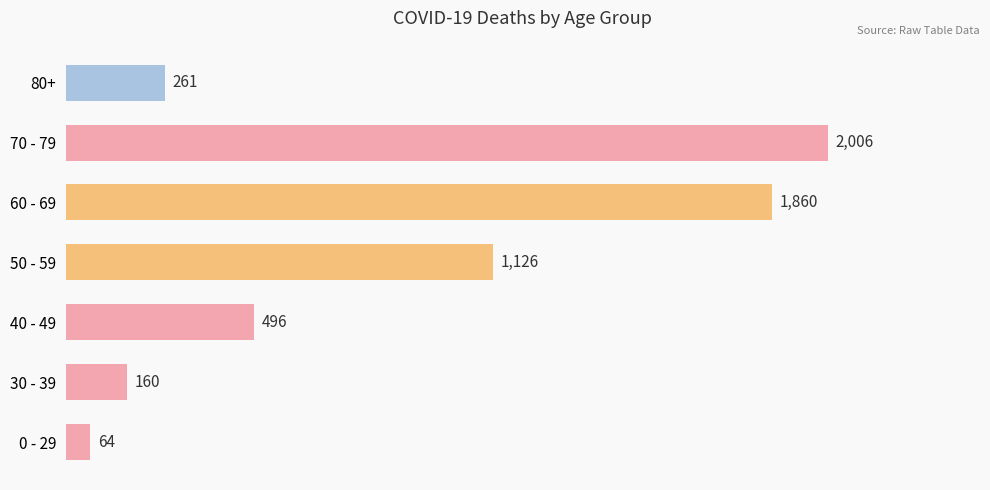

Are the bars horizontal?

Yes